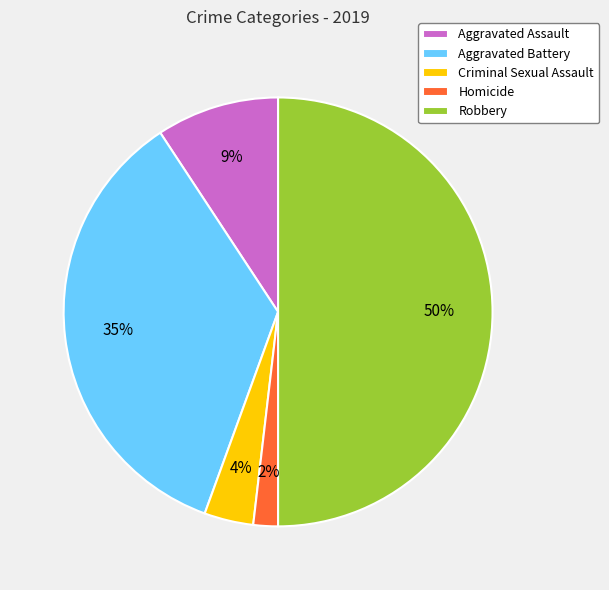

Combined, do Aggravated Assault and Aggravated Battery account for over 50%?

No